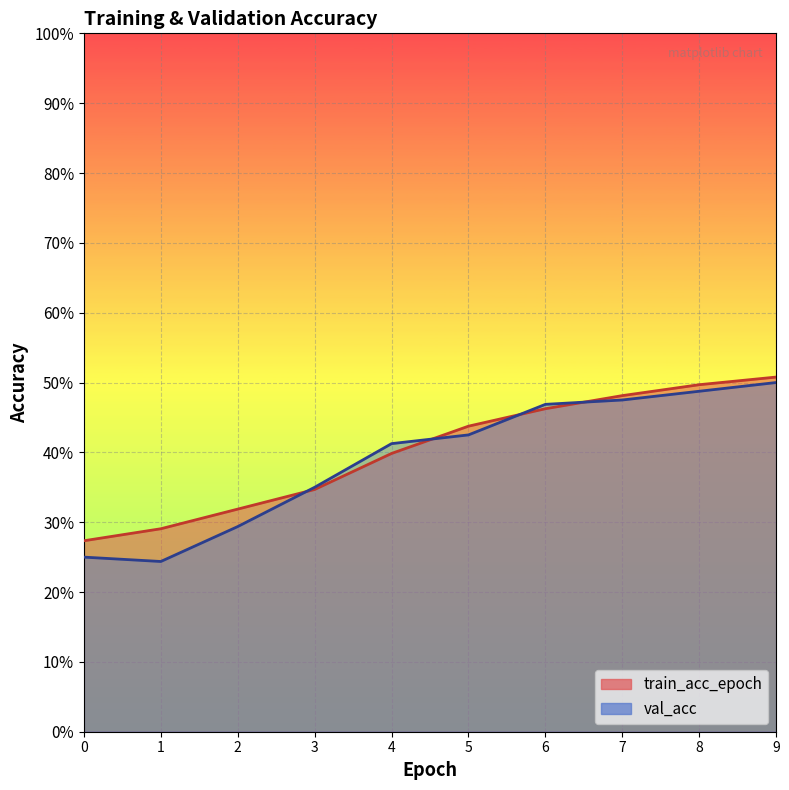

Count the val_acc values in the range 0 to 1.

10